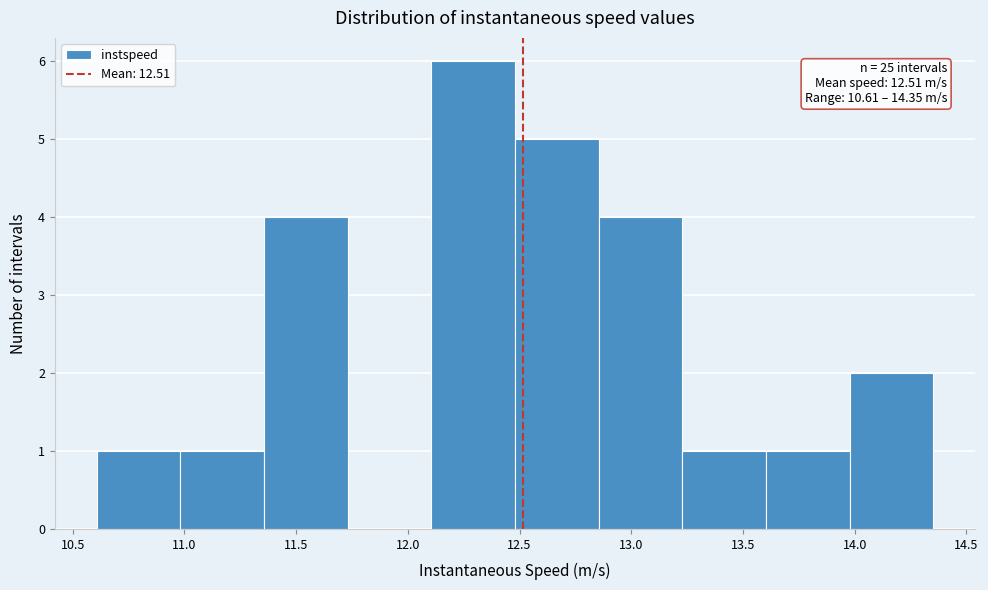

Which range on the x-axis has the tallest bar?

12.10 to 12.50